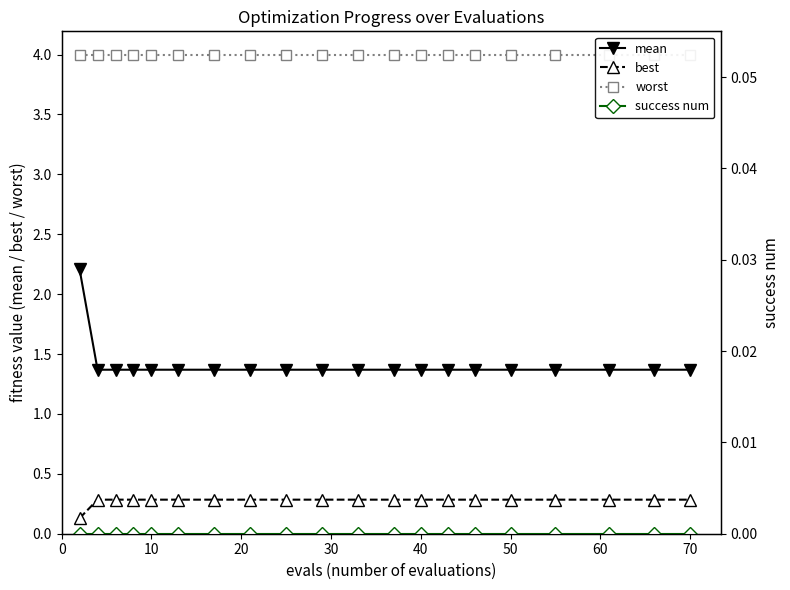

How many lines are shown in the chart?

4